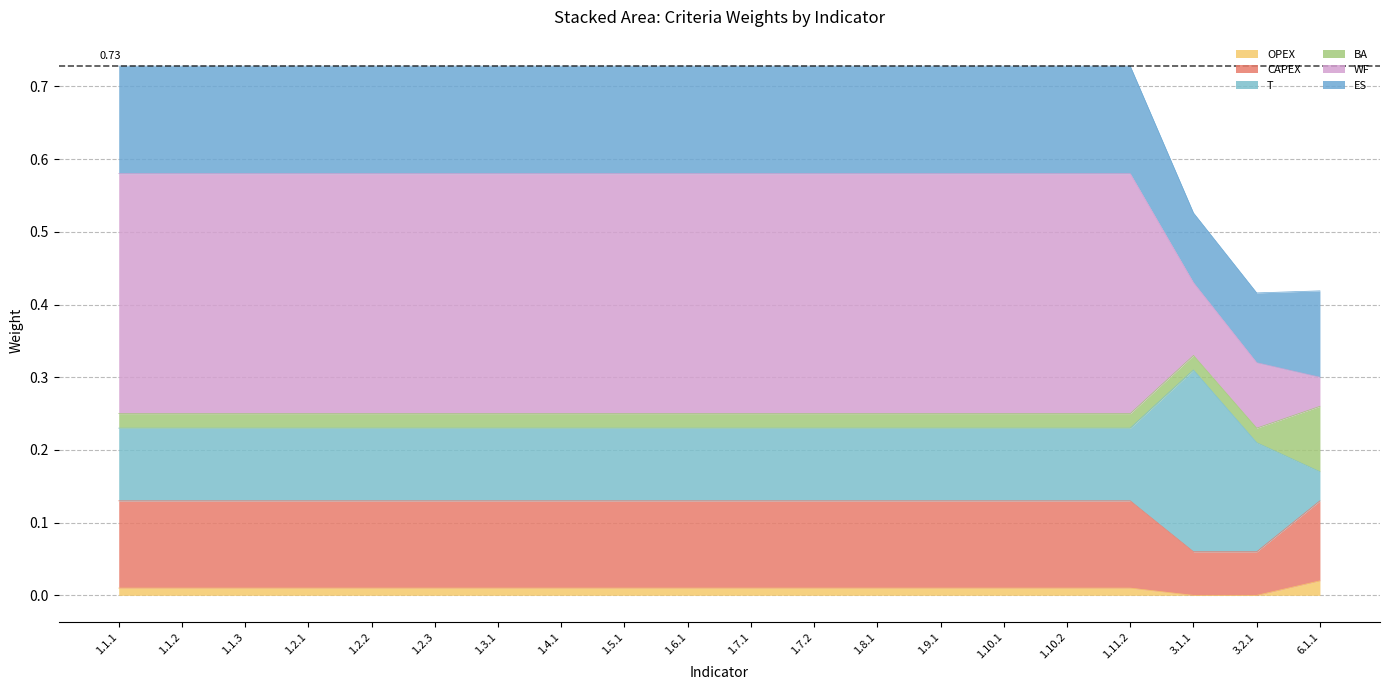

True or false: OPEX has a value of 0.0 at 1.2.1.

False